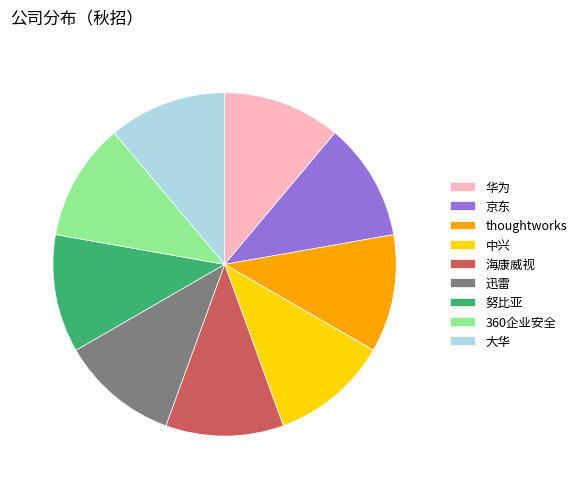

The 大华 slice represents 11% of the pie. True or false?

True